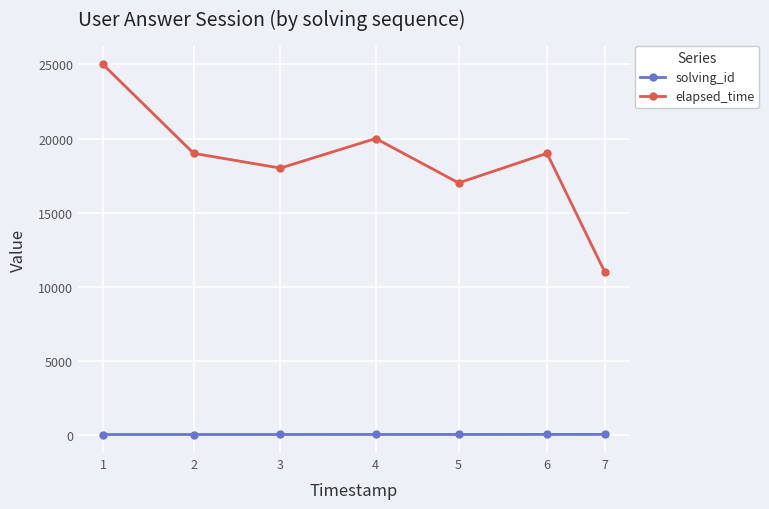

At which category does the chart reach its peak across all series?

1